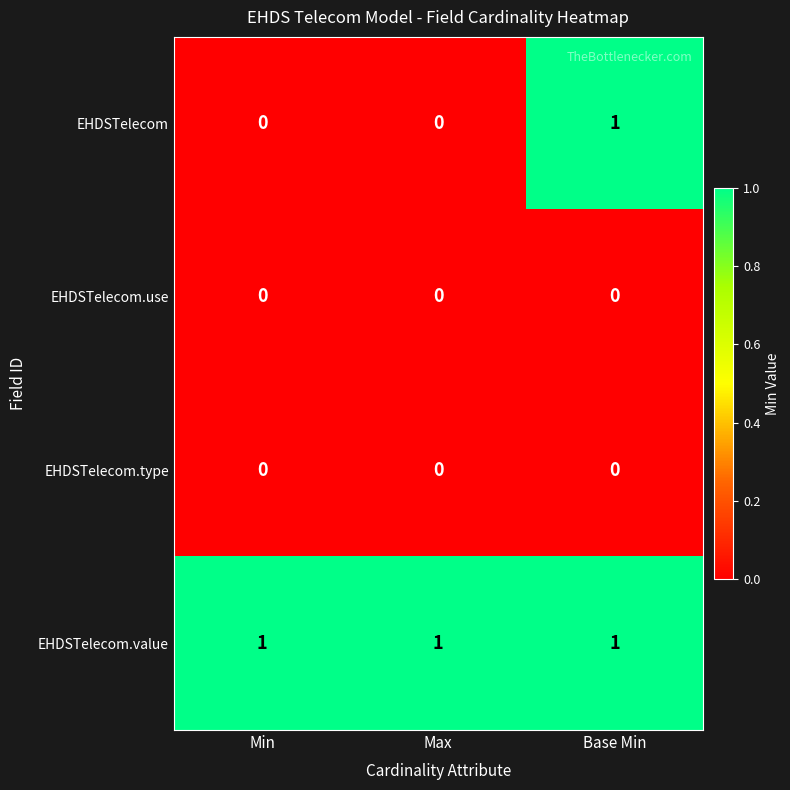

At which category is the sum across all series the highest?

Base Min